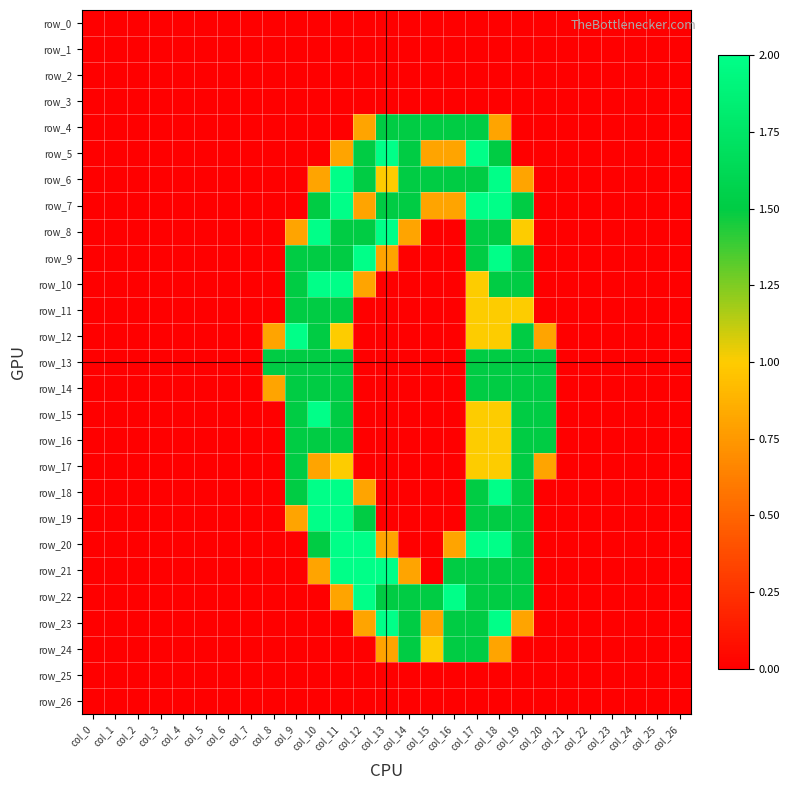

The value of row_22 at col_12 is 3.2. True or false?

False